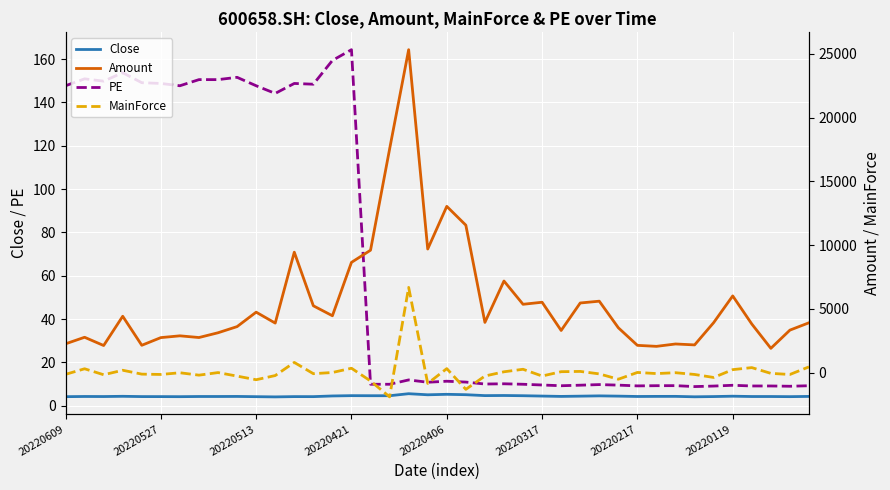

At which label does PE reach its peak?

20220421